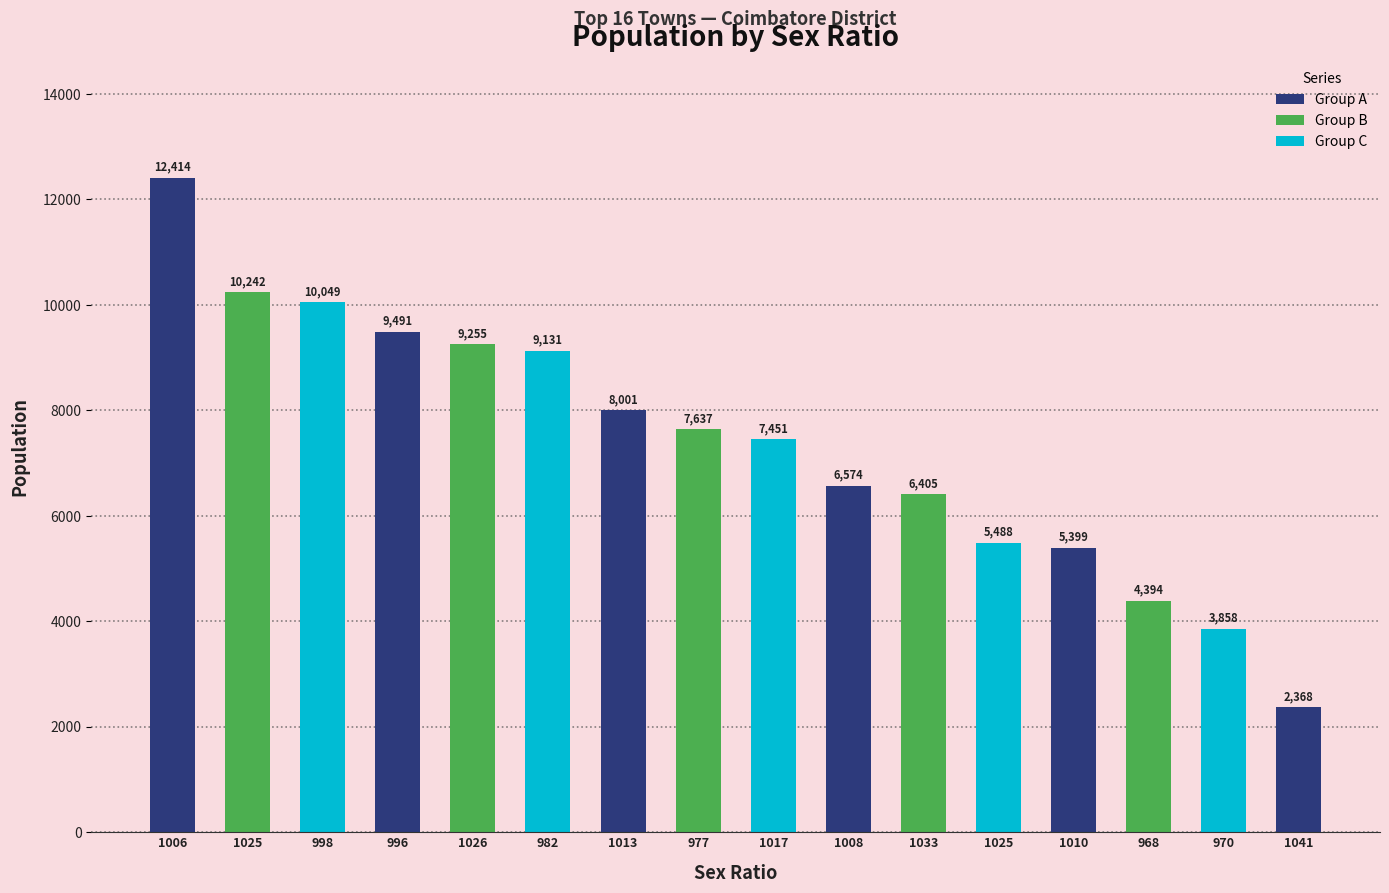

Does the chart contain any negative values?

No